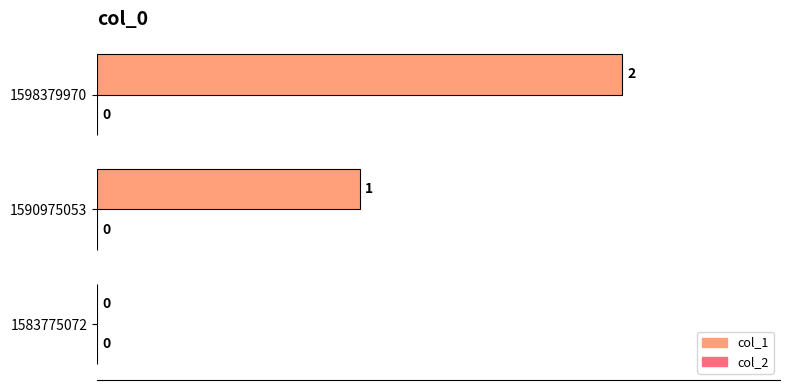

How many values are between 0 and 2?

3